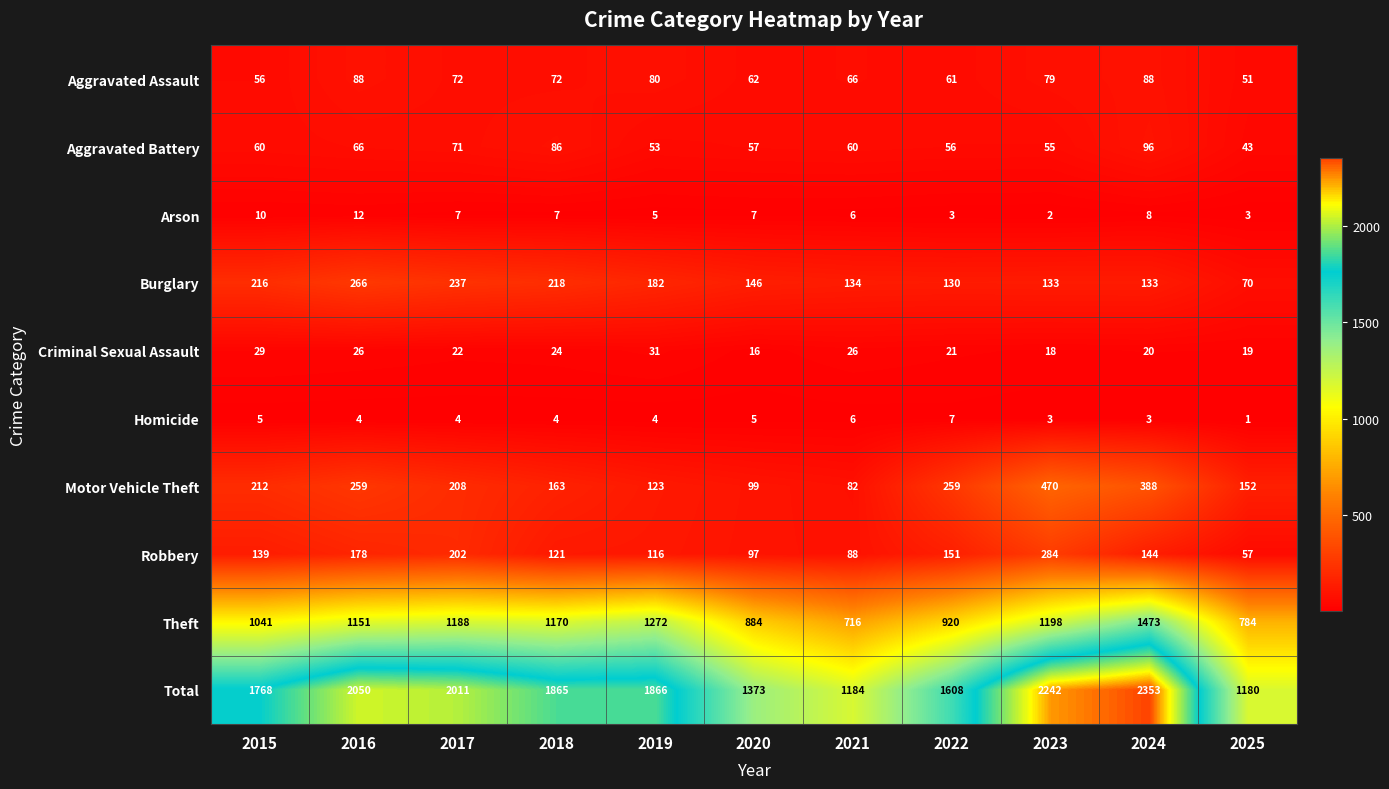

Between 2015 and 2023, which series saw the biggest shift?

Total